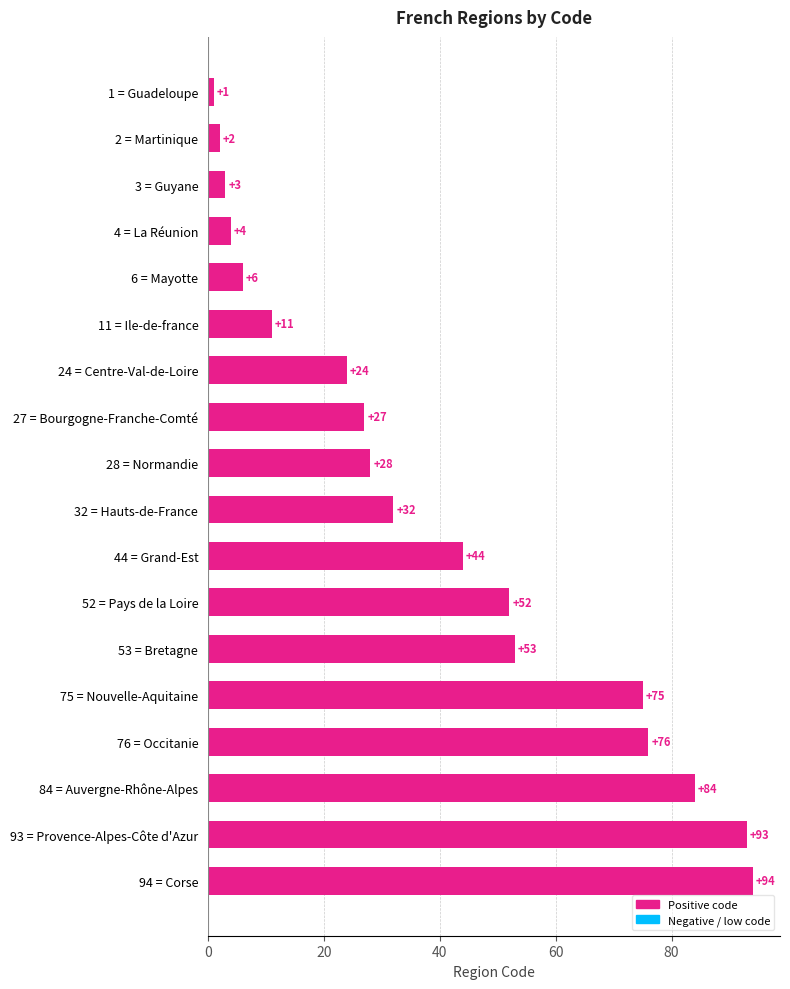

The chart shows a value of 33 at 75 = Nouvelle-Aquitaine. True or false?

False